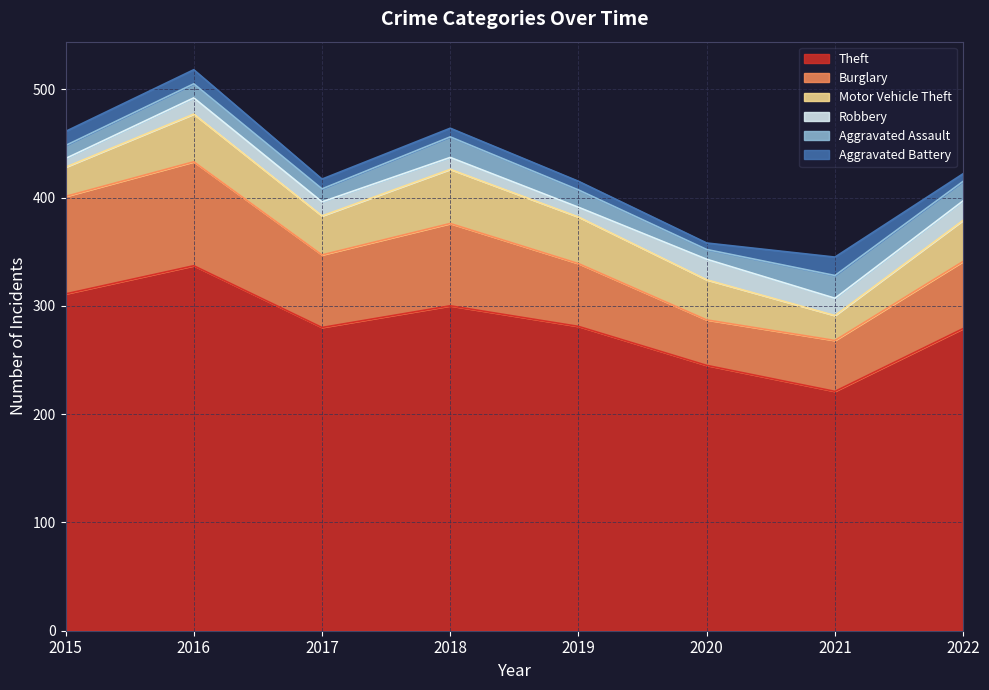

Reading left to right, extract all data points from this chart.

Theft: 311	337	280	300	281	245	221	279
Burglary: 90	96	67	76	58	42	47	62
Motor Vehicle Theft: 27	44	36	50	43	37	23	38
Robbery: 8	15	13	11	9	19	16	18
Aggravated Assault: 12	13	12	19	16	9	21	18
Aggravated Battery: 13	13	9	8	8	6	17	7